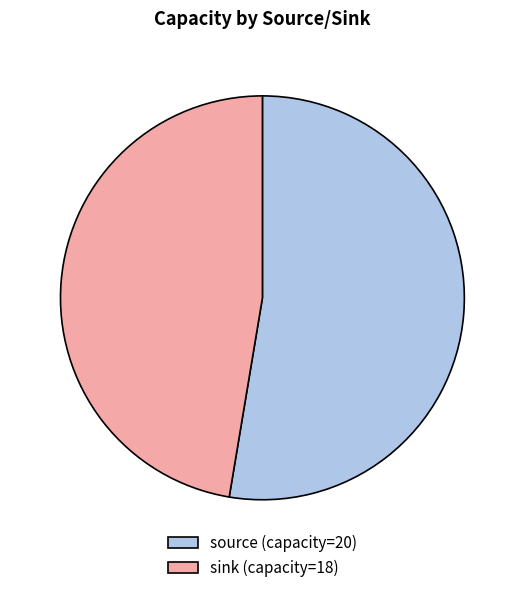

Is it true that source is 47% of the pie?

False